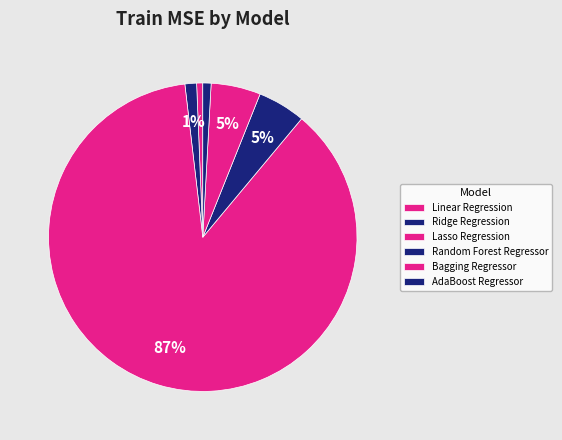

Count the number of slices in the pie.

6